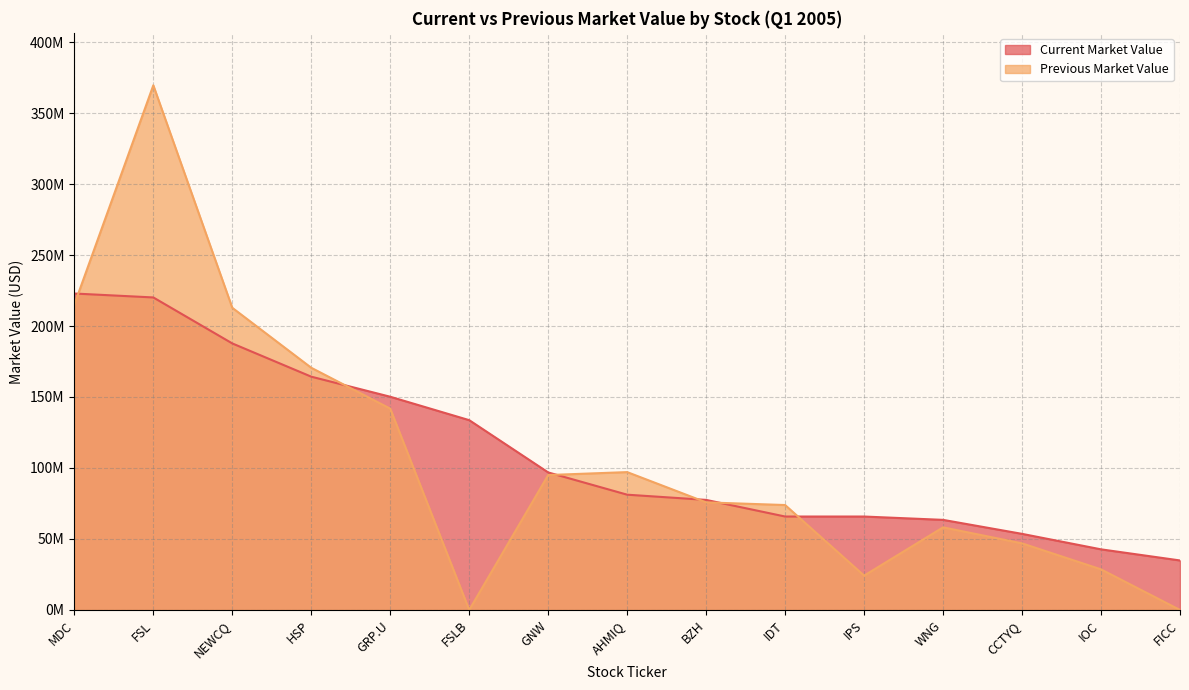

Where does the Current Market Value series first go above 81197000?

MDC